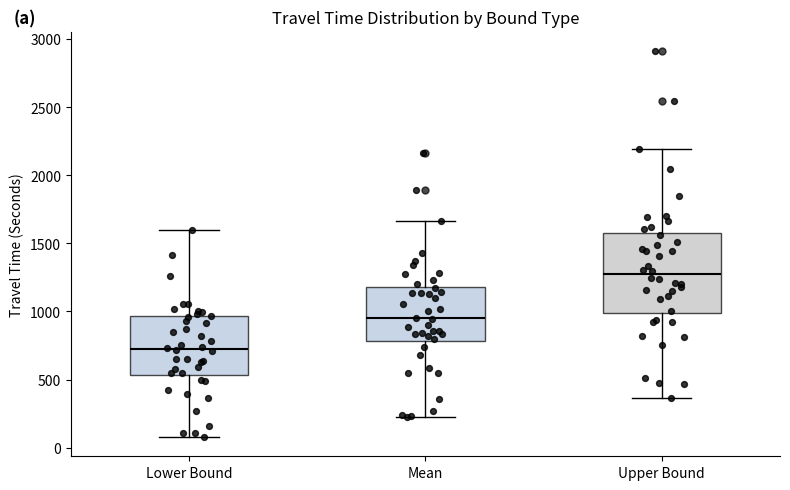

Comparing the boxes themselves (not the whiskers), which one is the tallest?

Upper Bound